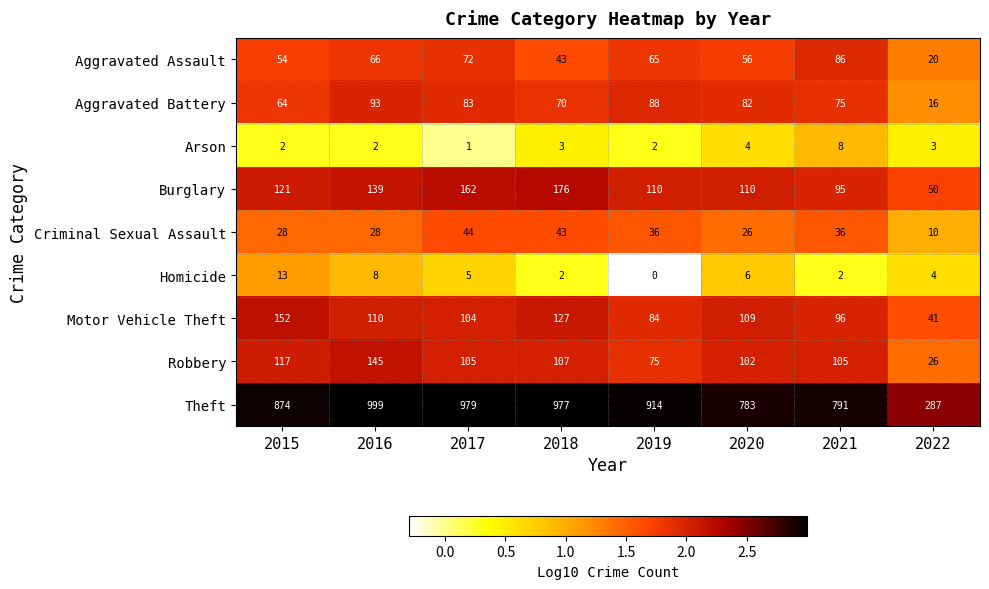

Which series has the largest range (max minus min)?

Theft